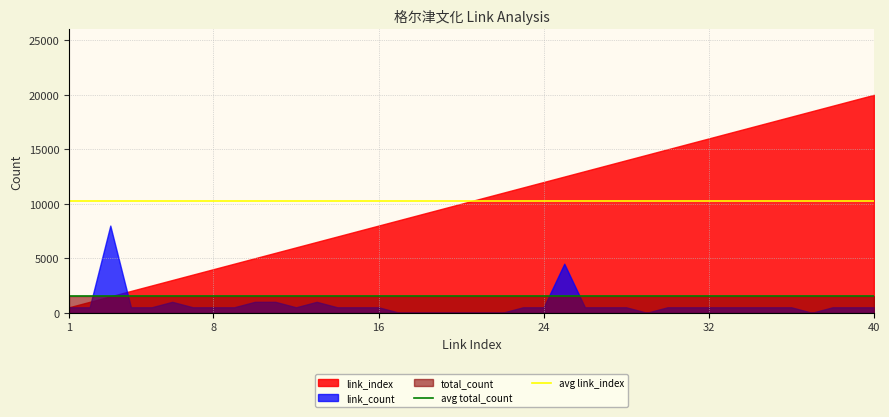

List the series in order of their peak value, highest first.

link_index, link_count, total_count